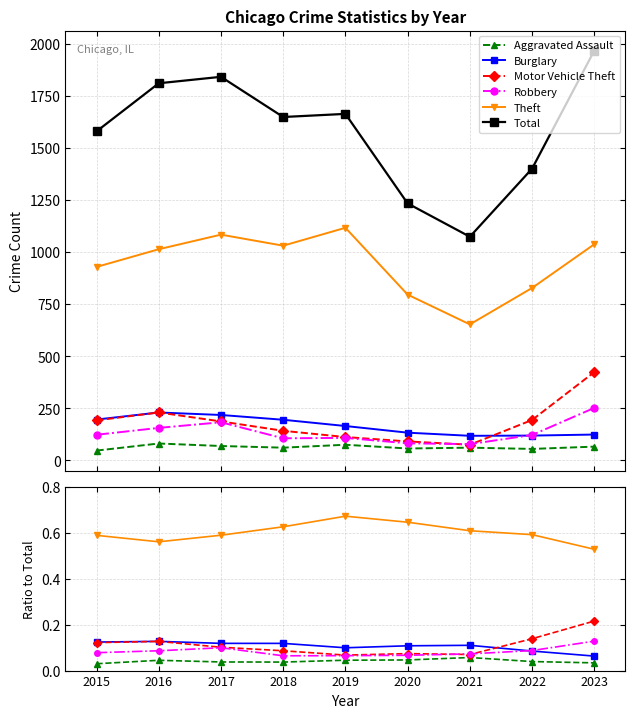

List the labels in order of Burglary value, smallest first.

2023, 2022, 2019, 2020, 2021, 2018, 2017, 2015, 2016